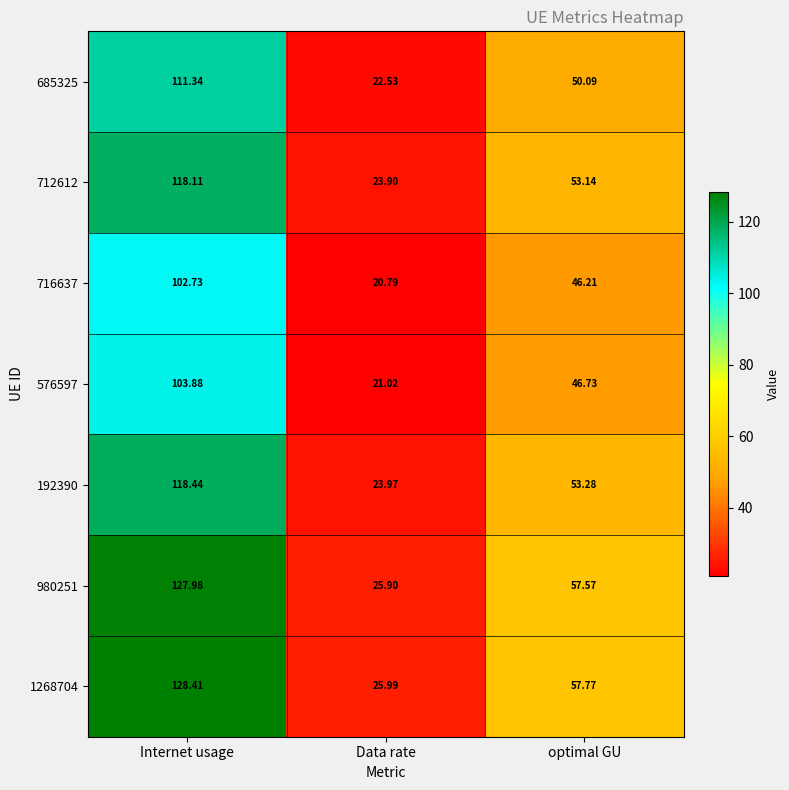

List the labels in order of 1268704 value, largest first.

Internet usage, optimal GU, Data rate